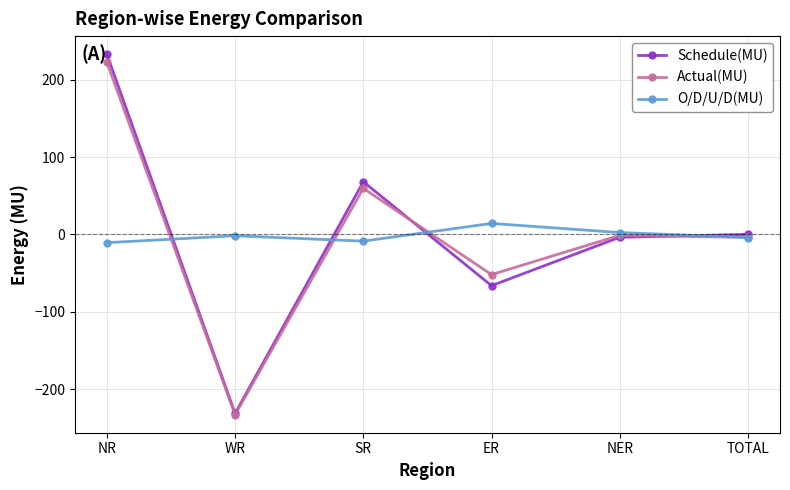

Where does the O/D/U/D(MU) series first go above -1?

ER